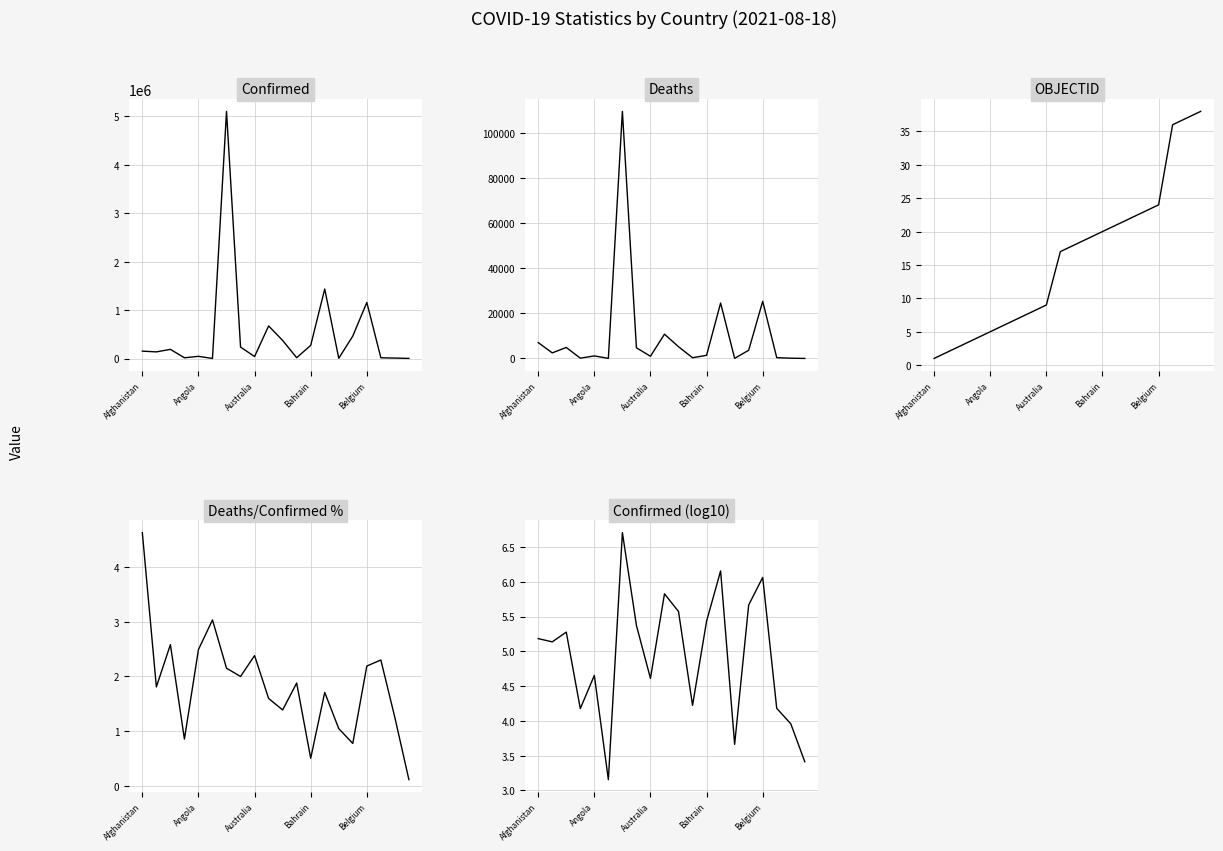

Where does the Deaths series first go above 2468?

Afghanistan